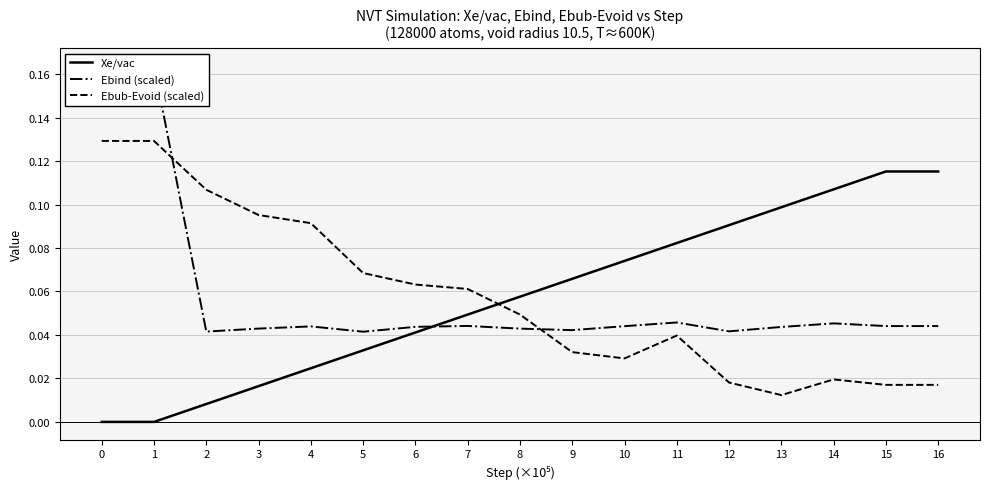

Count the Ebind (scaled) values in the range 0 to 1.

17